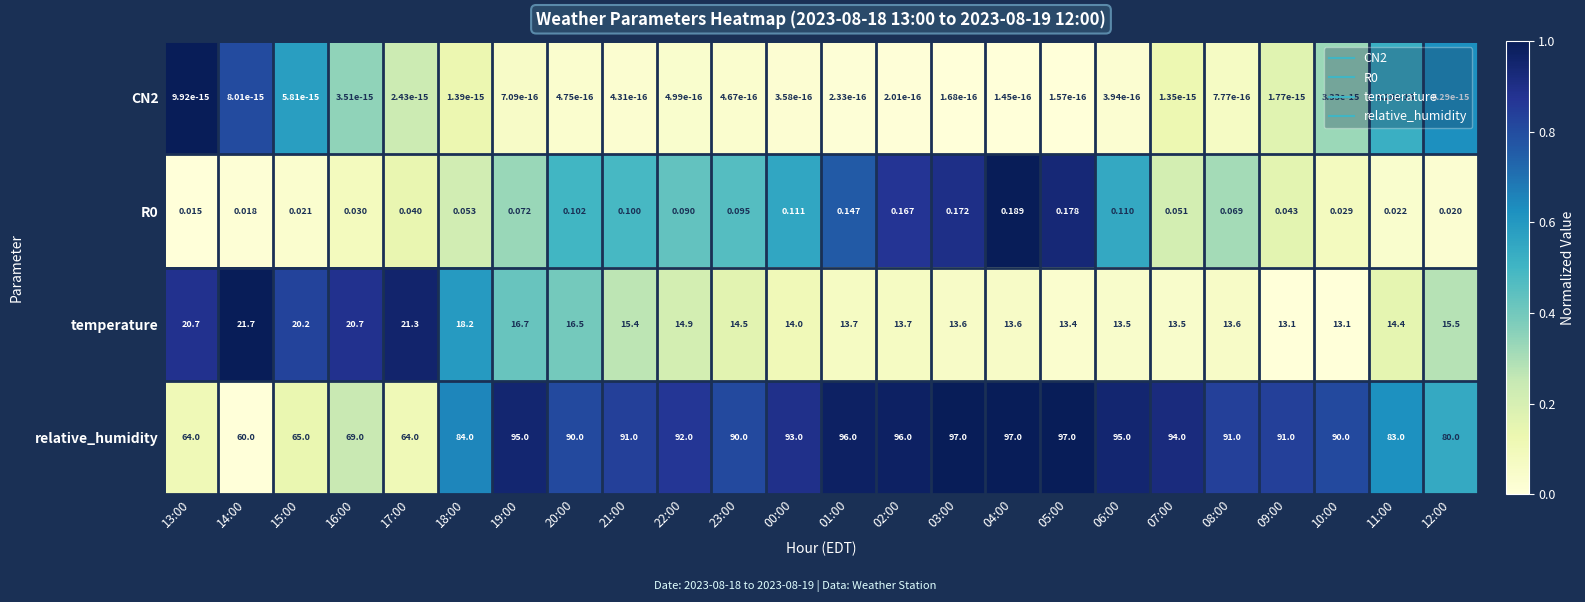

Which series has the largest total across all categories?

relative_humidity